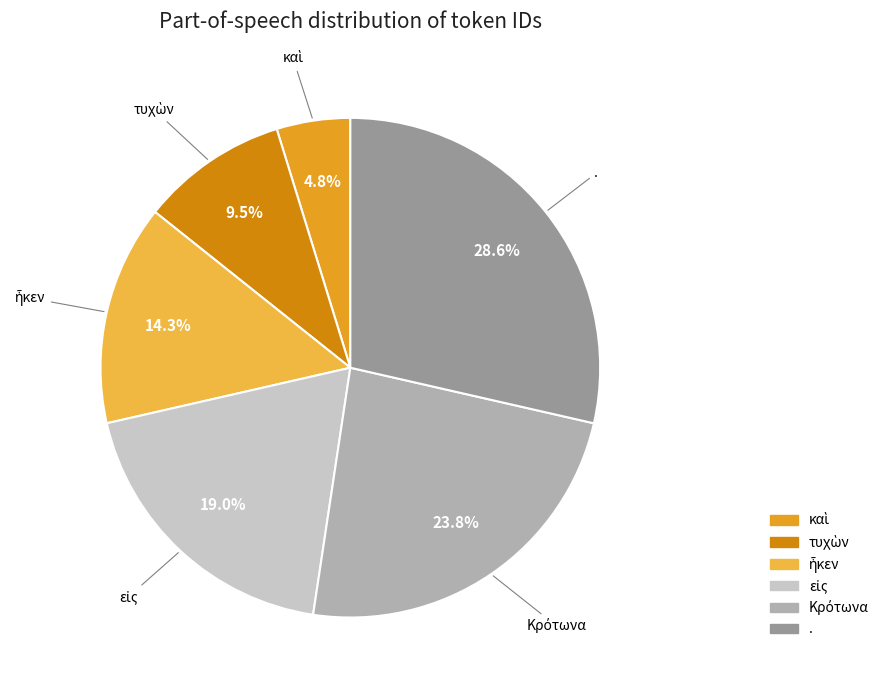

Which category has the biggest portion of the pie?

.